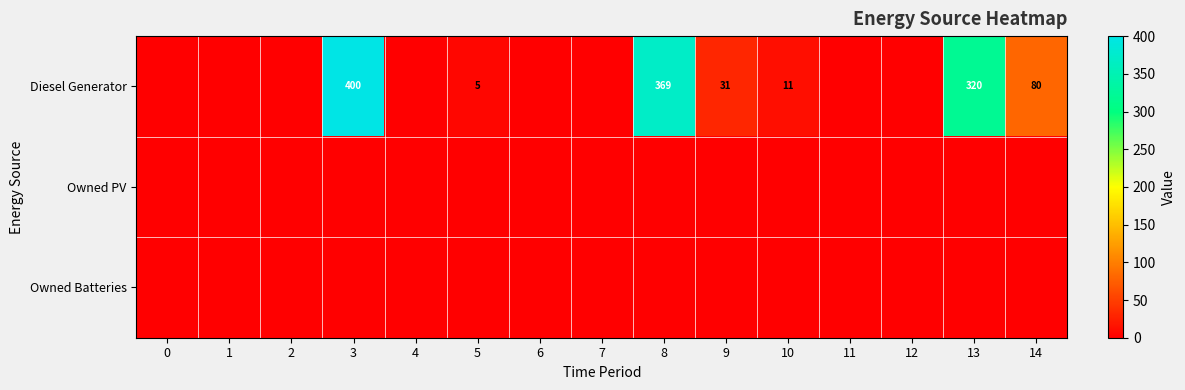

Is it true that Diesel Generator equals 369 at 8?

True